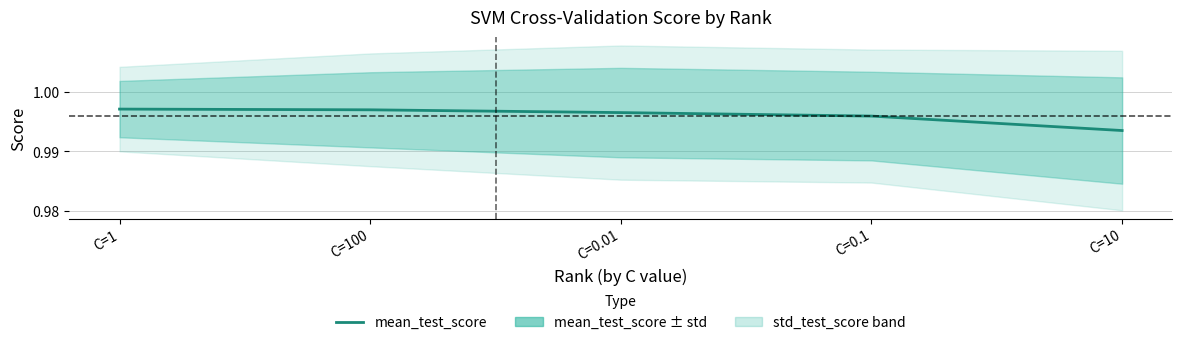

At which label is the value closest to 0?

C=10